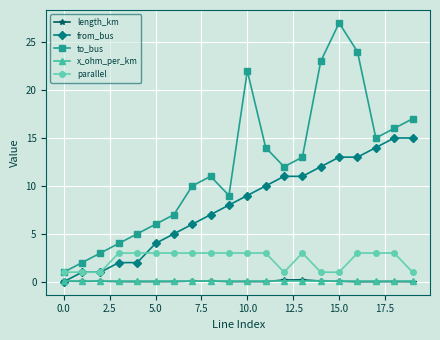

Which series has the widest spread of values?

to_bus